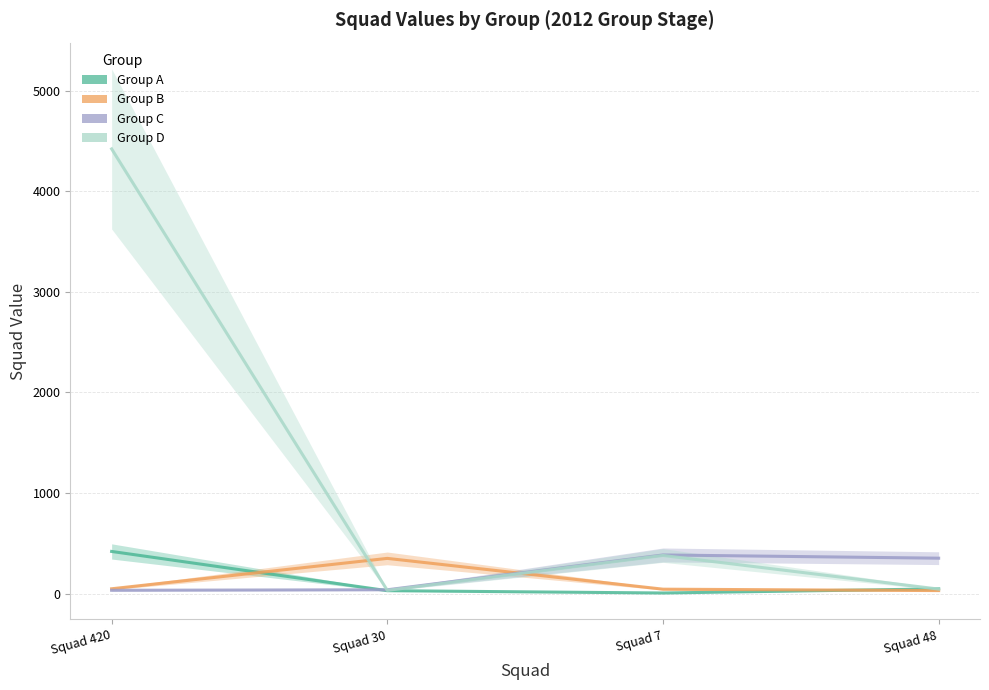

What is the minimum value shown in the chart?

7